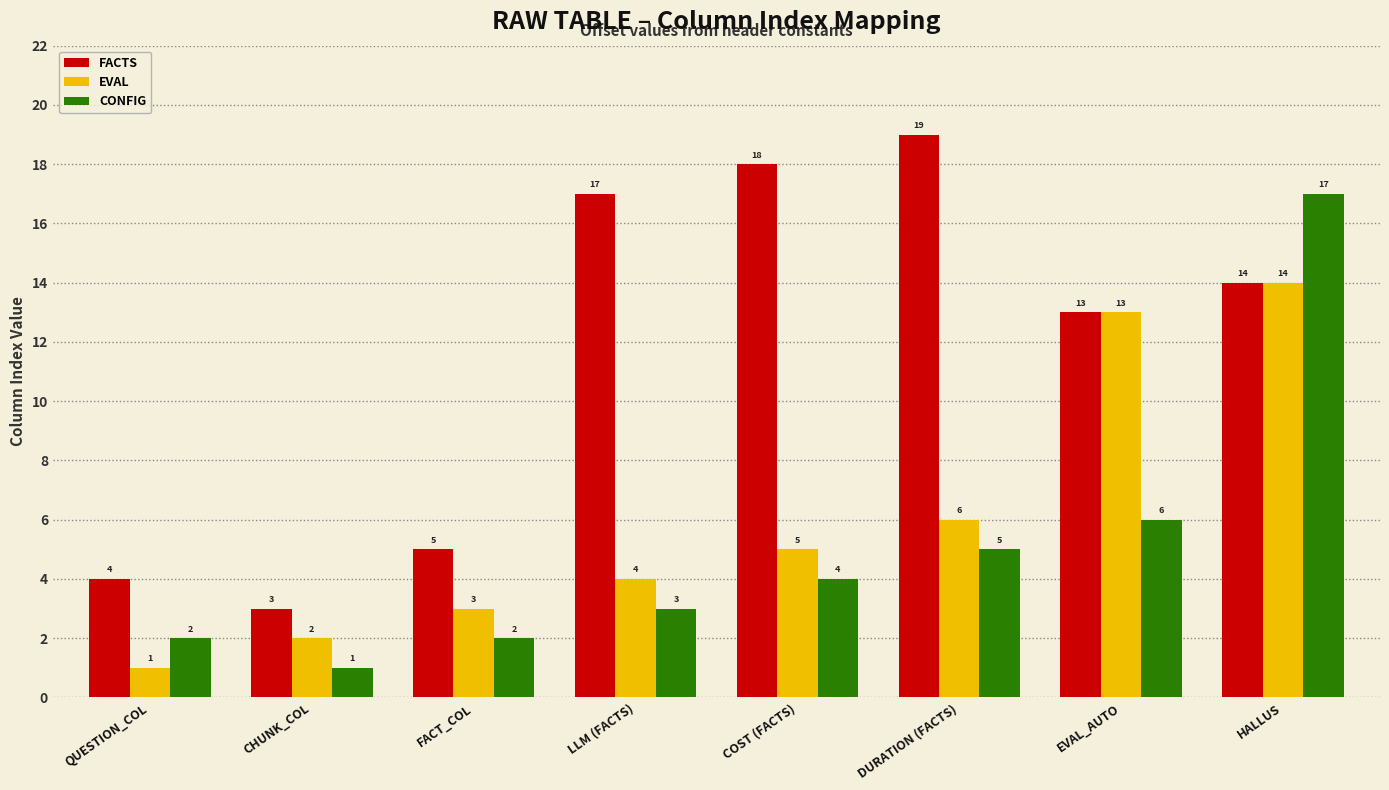

Between EVAL_AUTO and HALLUS, which series saw the biggest shift?

CONFIG